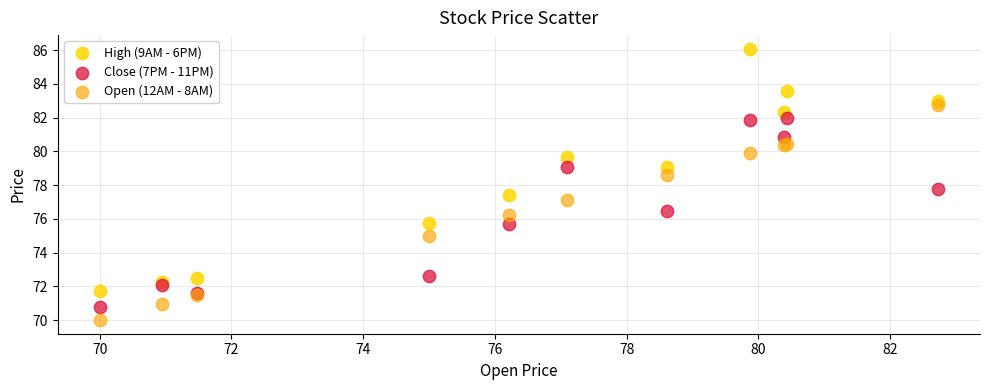

Which series reaches the maximum Y coordinate?

High (9AM - 6PM)